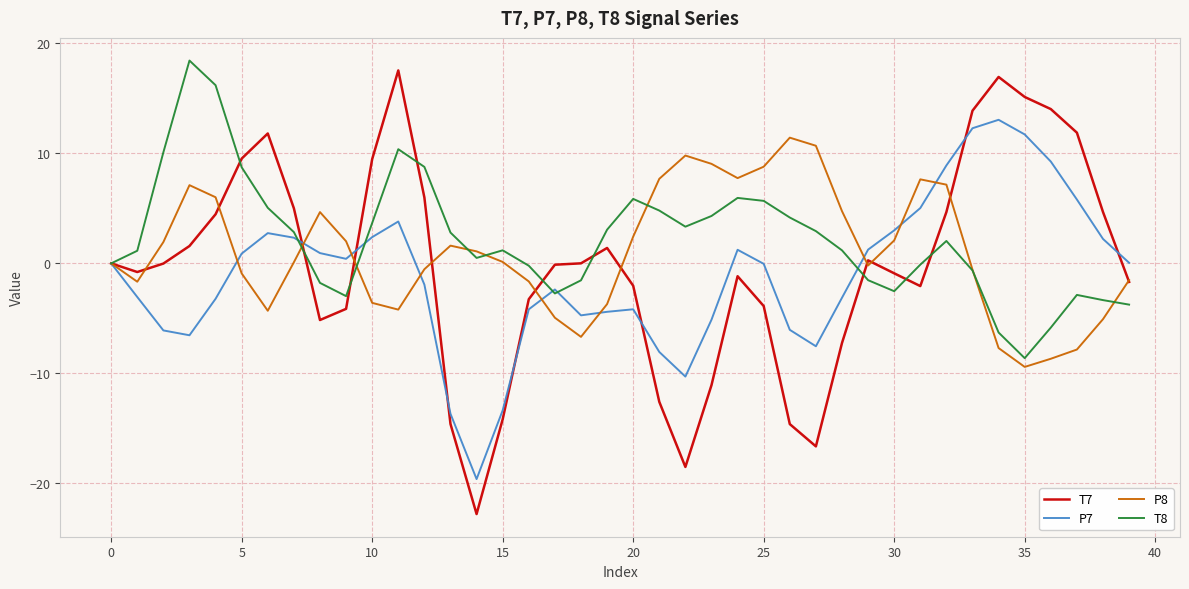

What is the highest value of the P7 series?

13.1